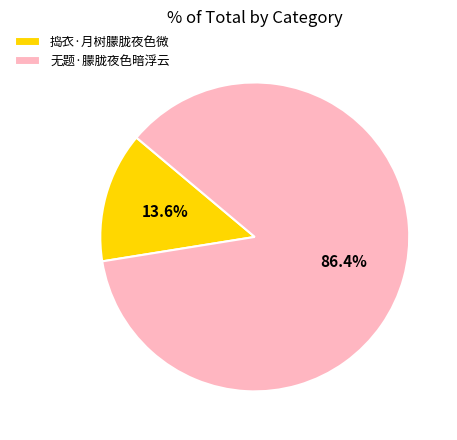

How many segments does this pie chart have?

2